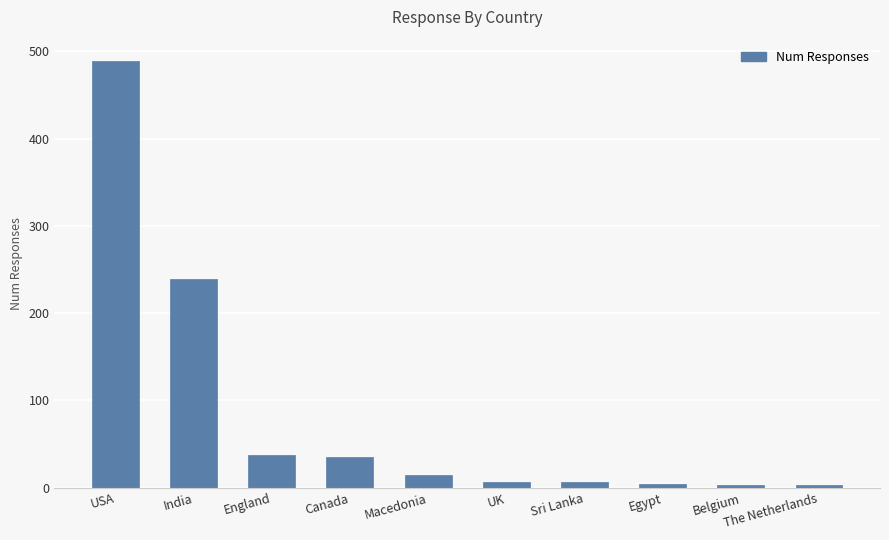

True or false: the data shows 56 at Canada.

False